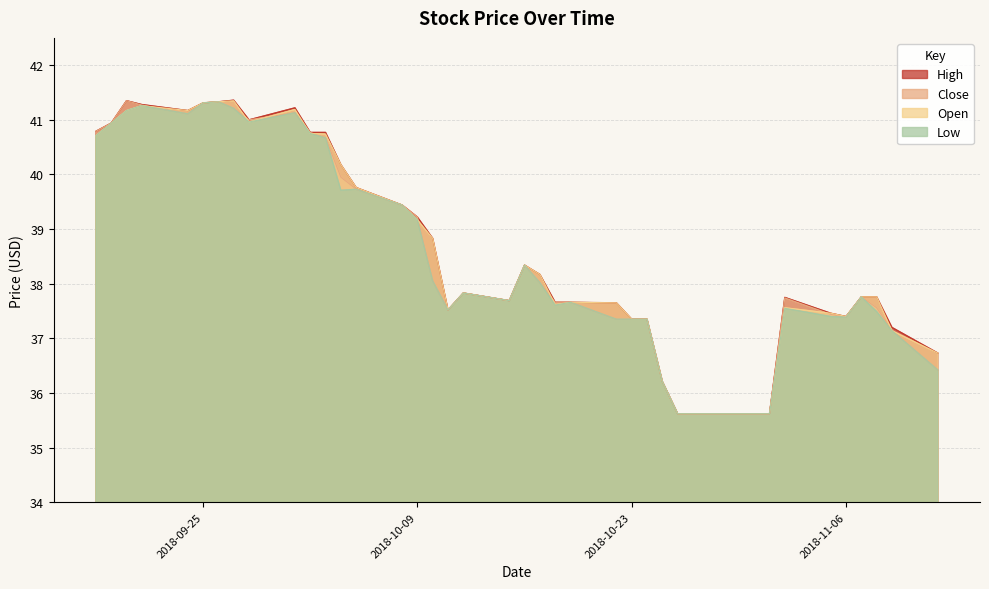

How many interior local peaks does the Low series have?

9